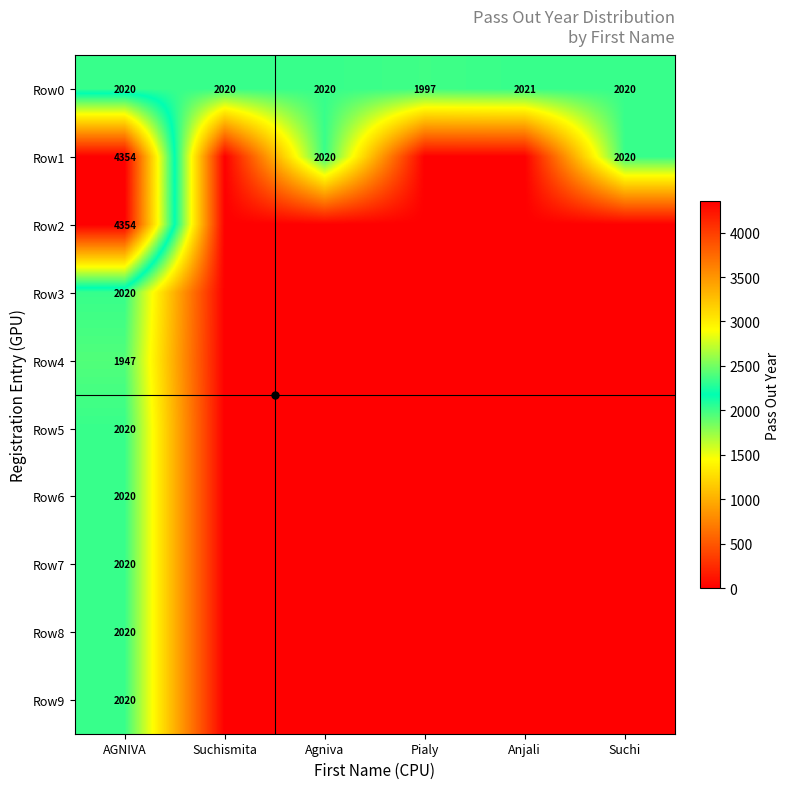

Count the number of categories in the chart.

6